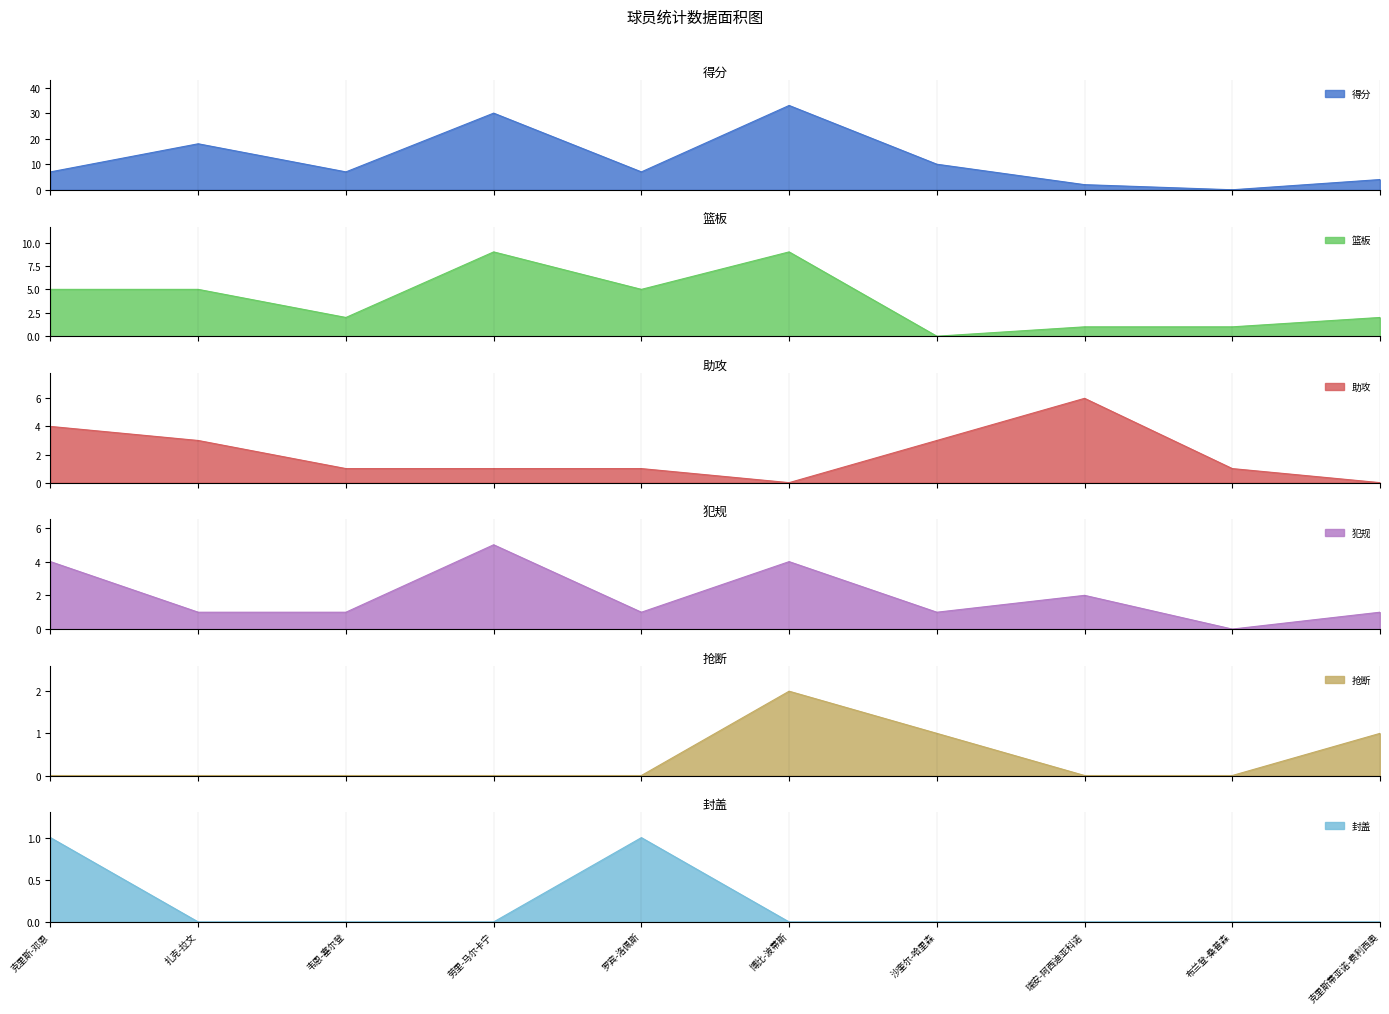

Rank the series at 瑞安-阿西迪亚科诺 from lowest to highest value.

抢断, 封盖, 篮板, 得分, 犯规, 助攻